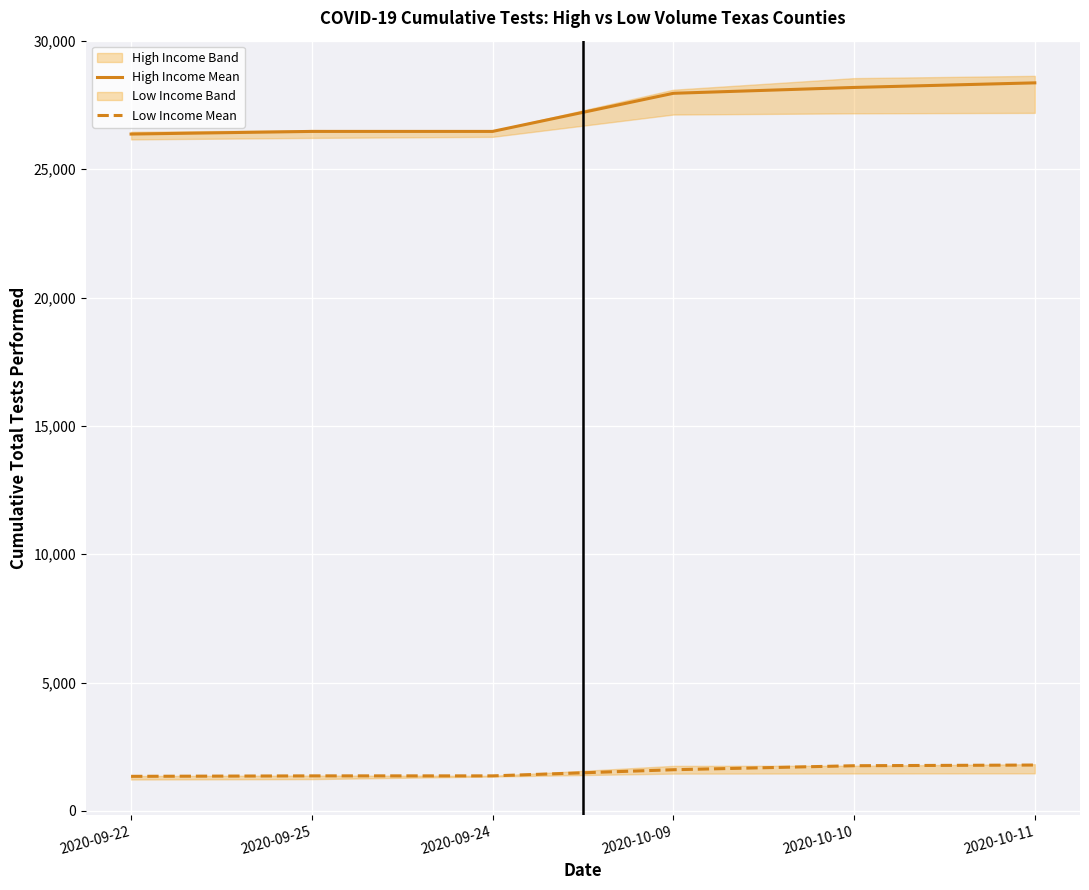

At which label is High Income Mean closest to 27370?

2020-10-09